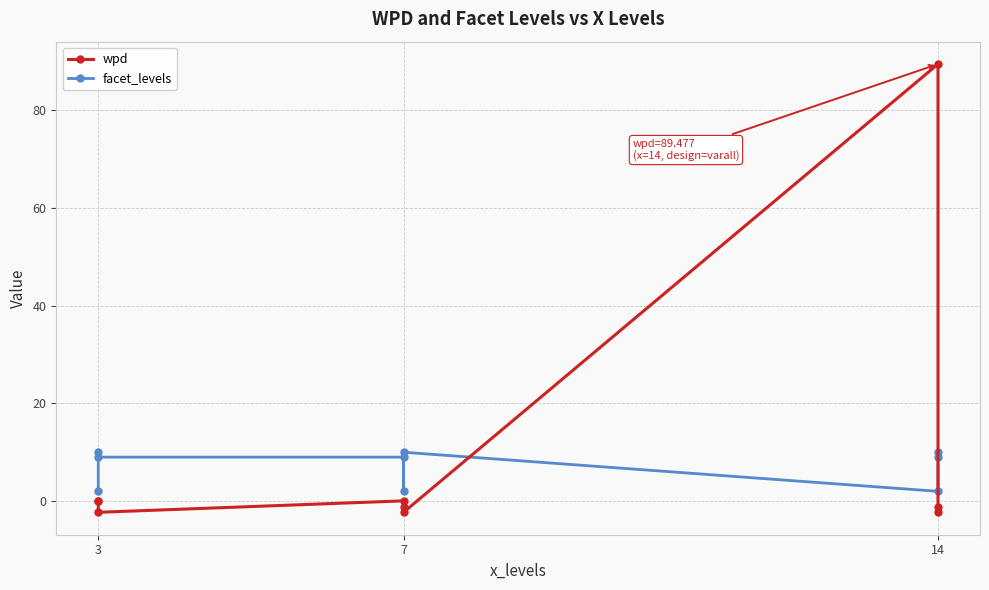

What are all the series names shown in the legend?

wpd, facet_levels